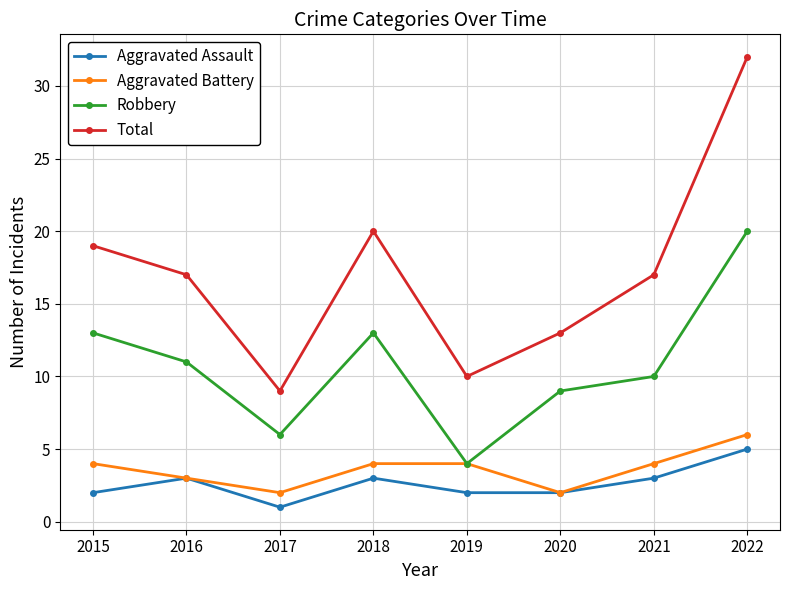

Which series has the widest spread of values?

Total